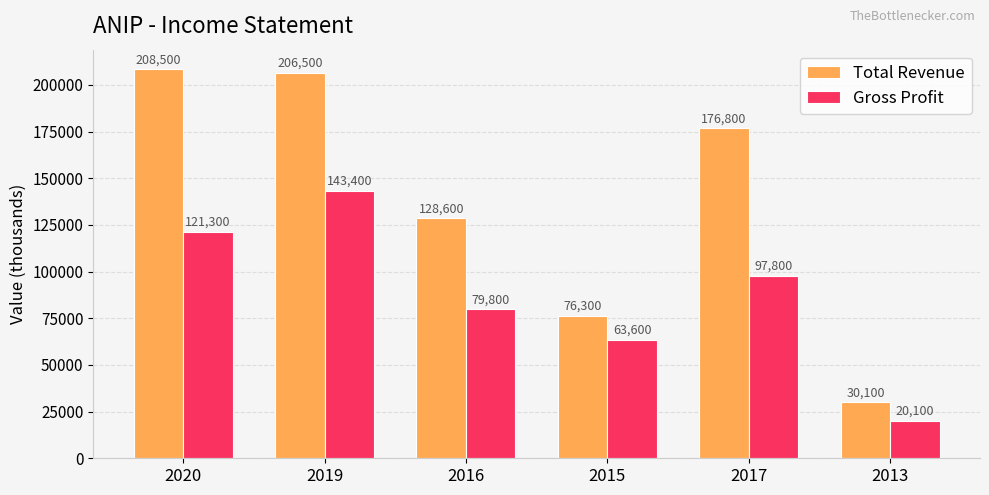

How many Gross Profit values are between 63600 and 121300?

4